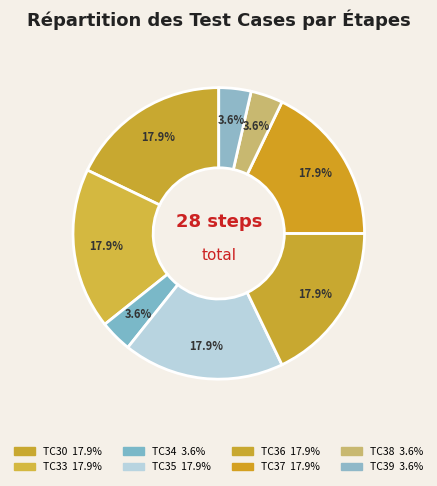

Approximately how many times larger is the value at TC34 compared to TC39?

1.0